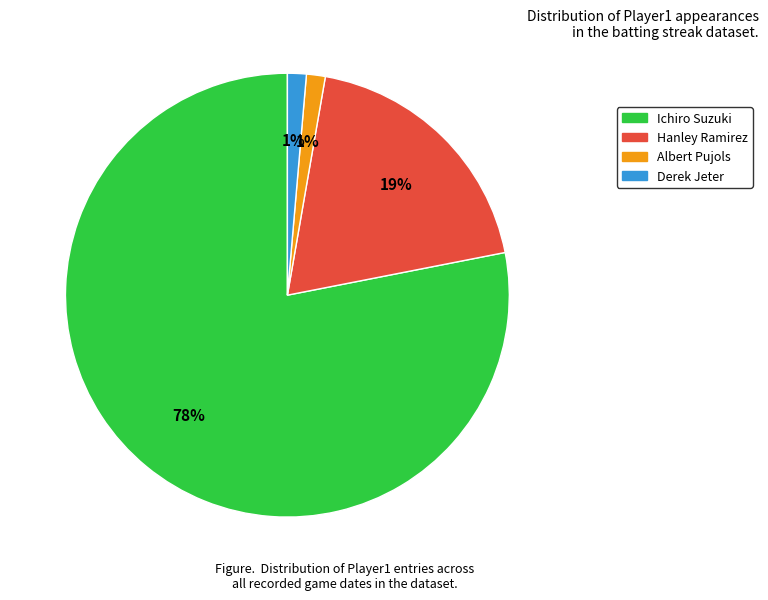

Is it true that Hanley Ramirez is 31% of the pie?

False